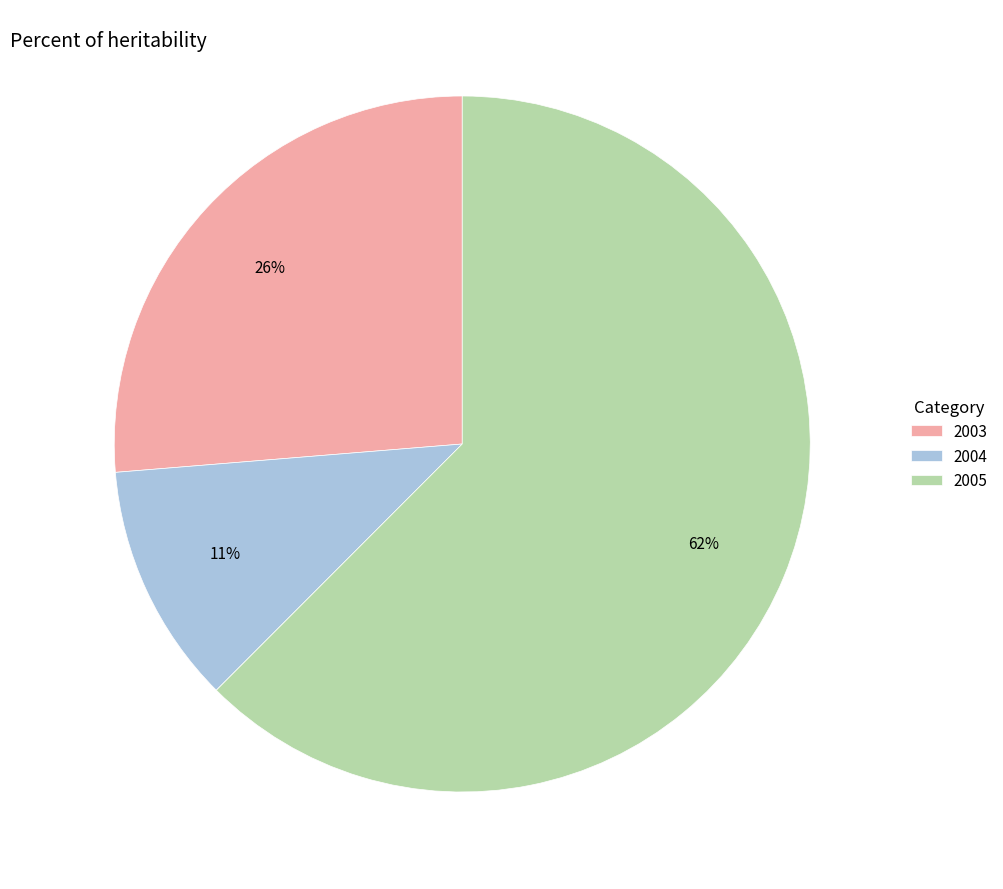

To the nearest percent, what is the average slice percentage?

33%